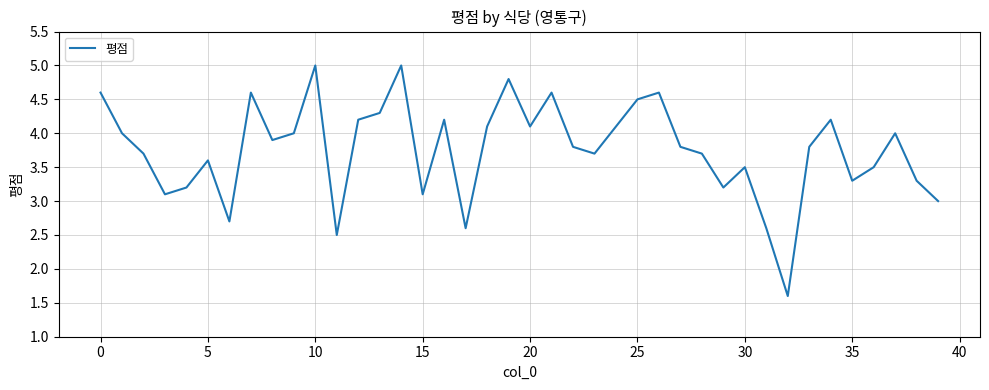

What is the difference between the maximum and minimum values?

3.4